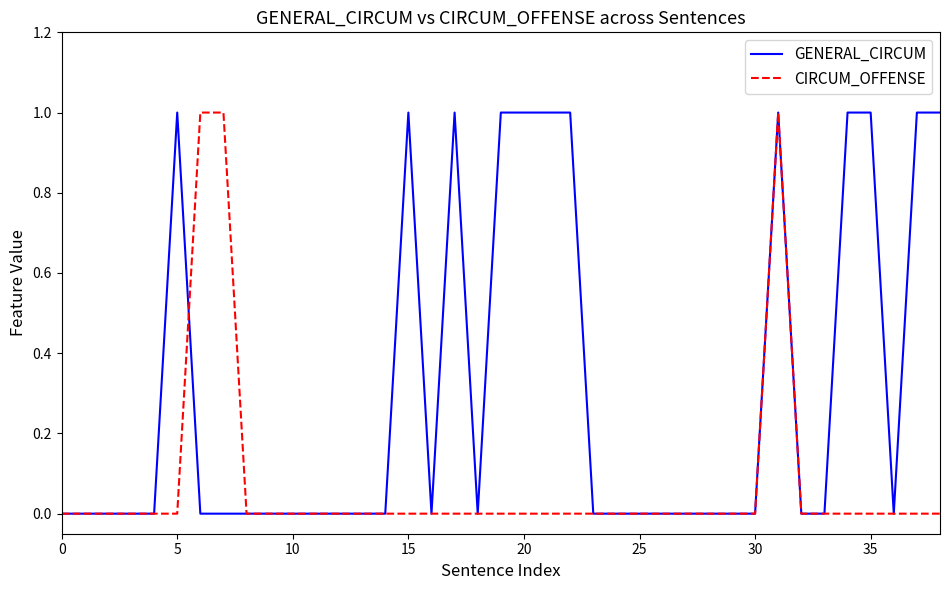

Which series has the largest total across all categories?

GENERAL_CIRCUM